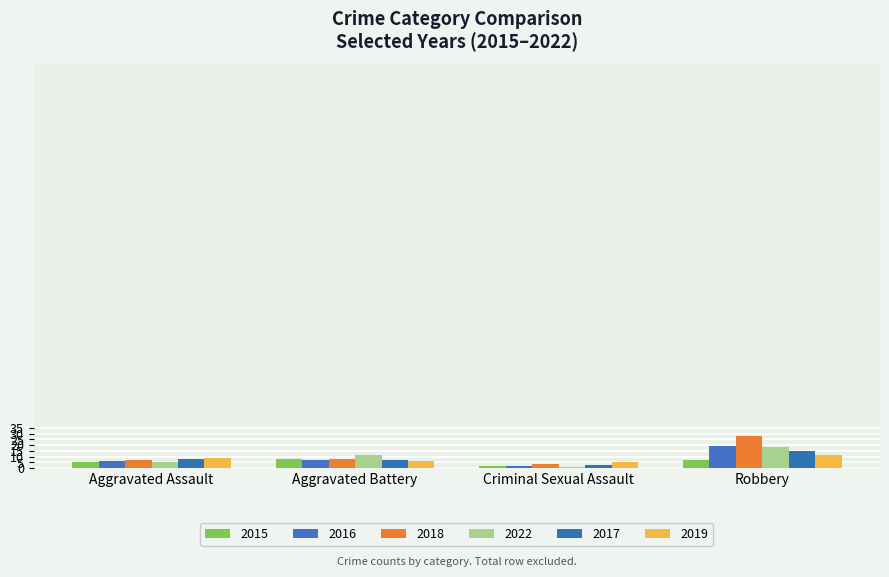

What is the label of the 3rd bar from the right?

Aggravated Battery